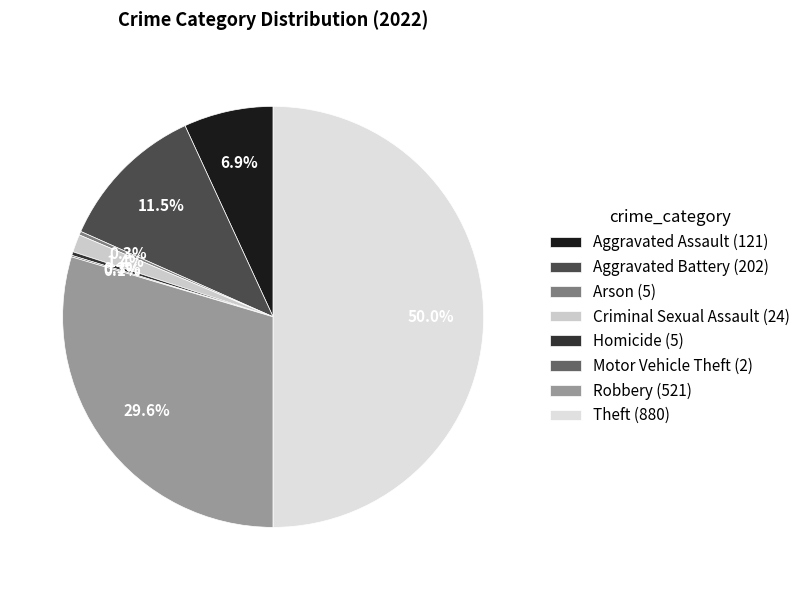

To the nearest percent, what is the average slice percentage?

12%